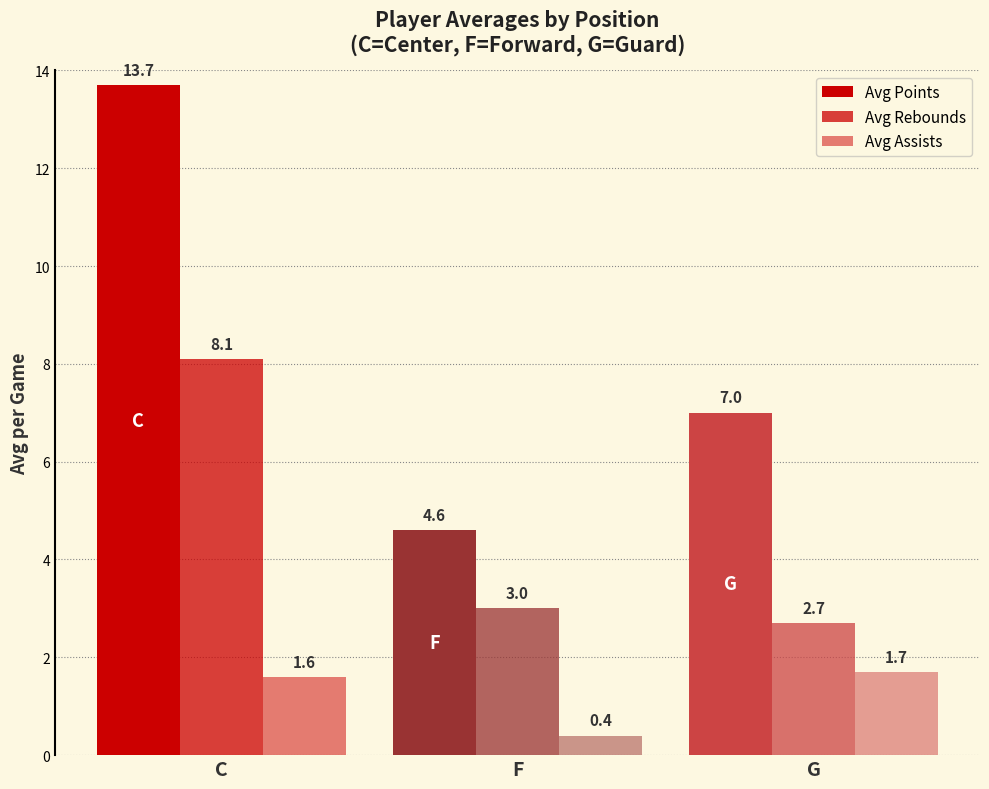

Reading left to right, extract all data points from this chart.

Avg Points: C=13.7	F=4.6	G=7.0
Avg Rebounds: C=8.1	F=3.0	G=2.7
Avg Assists: C=1.6	F=0.4	G=1.7